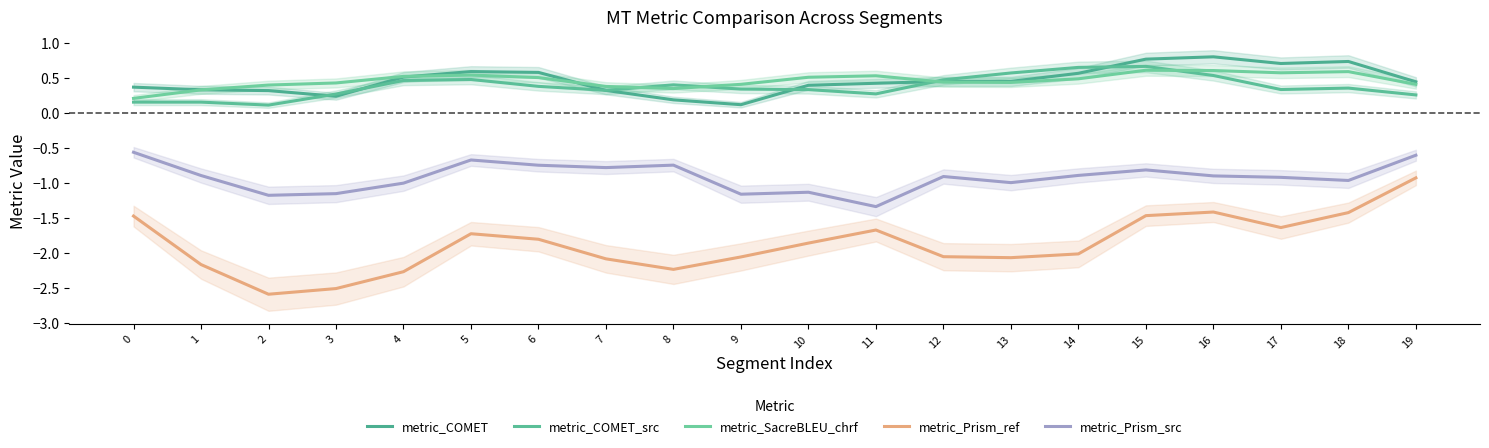

What is the sum of the metric_SacreBLEU_chrf values at 19 and 17?

1.0